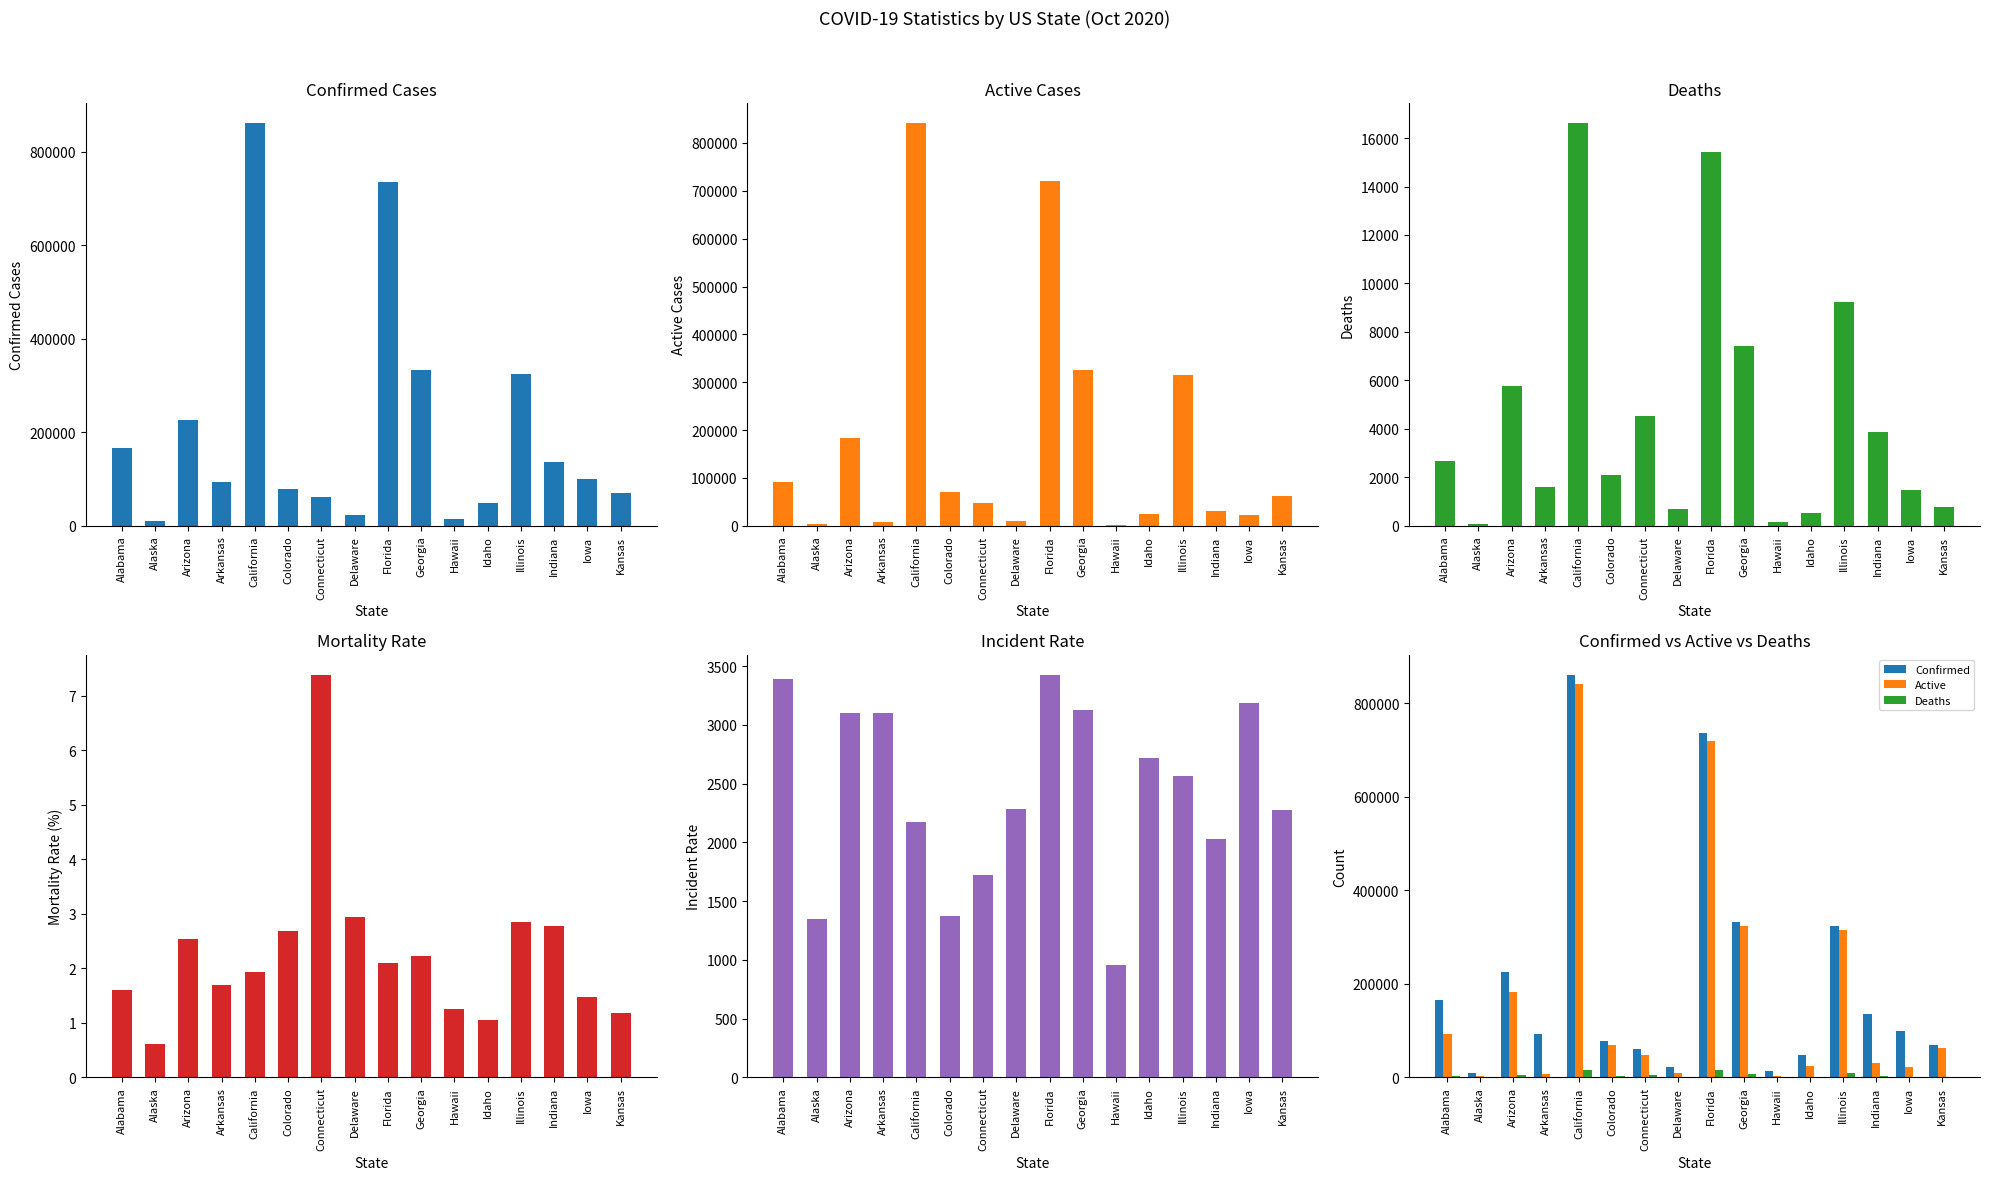

Which series has the largest total across all categories?

Confirmed